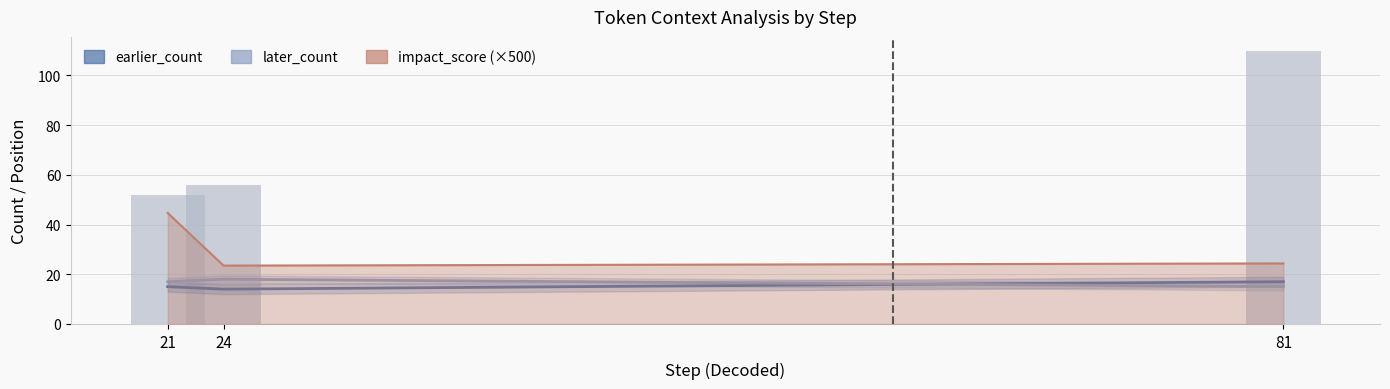

Reading left to right, extract all data points from this chart.

earlier_count: 21=15	24=14	81=17
later_count: 21=17	24=18	81=15